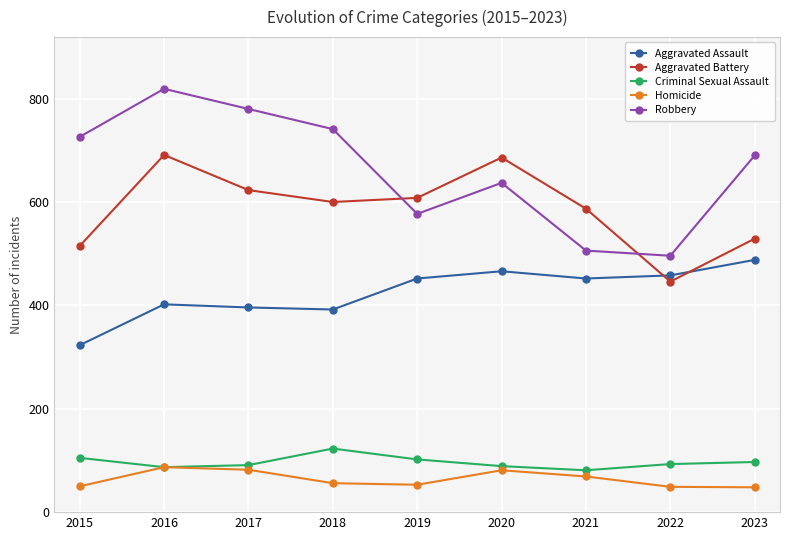

At which label does Aggravated Battery first exceed 600?

2016